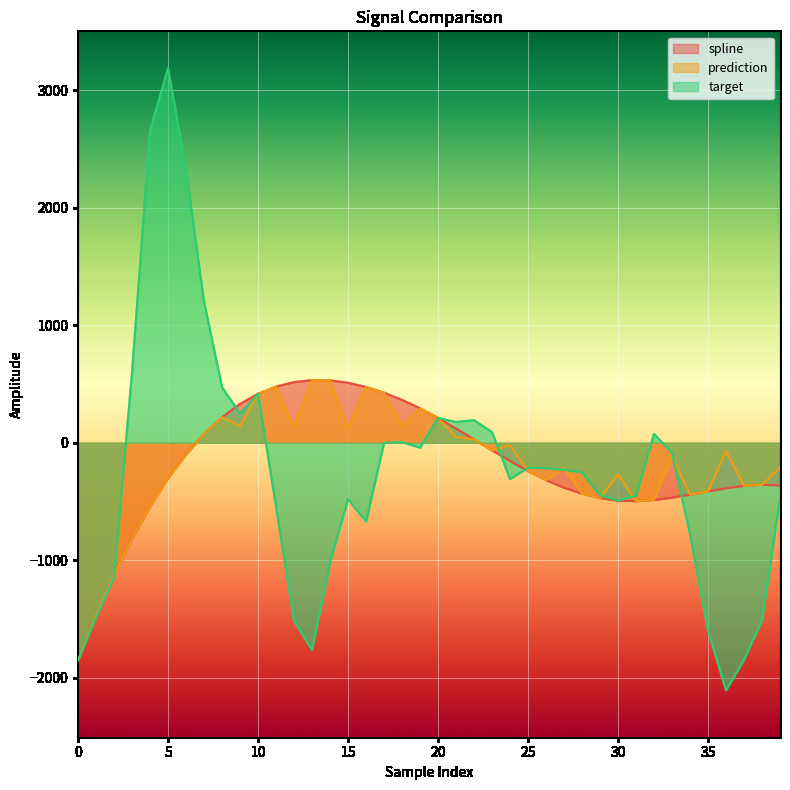

At 5, list the series in order from smallest to largest.

spline, prediction, target